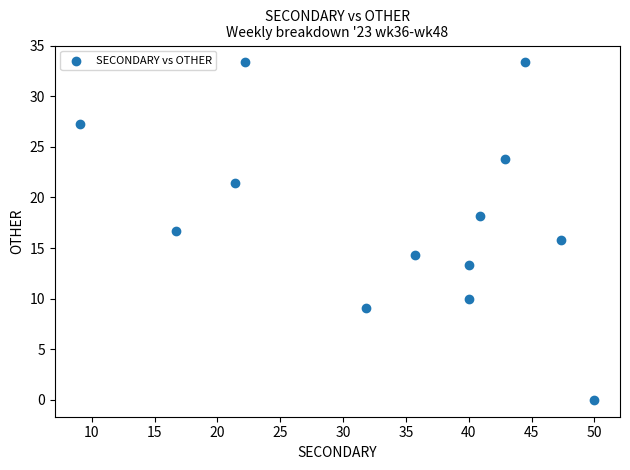

What is the range of Y values (max minus min)?

33.3